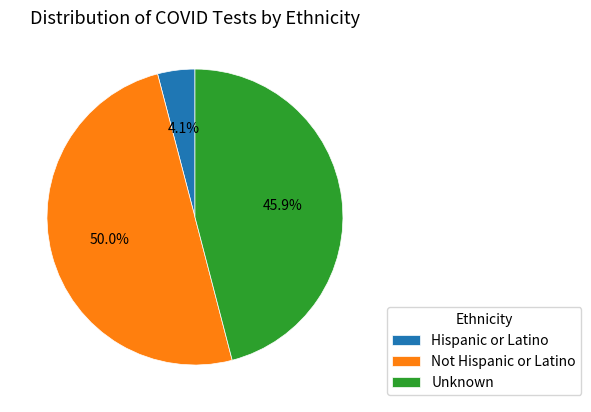

To the nearest percent, what is the difference between the Unknown and Not Hispanic or Latino slice percentages?

4%